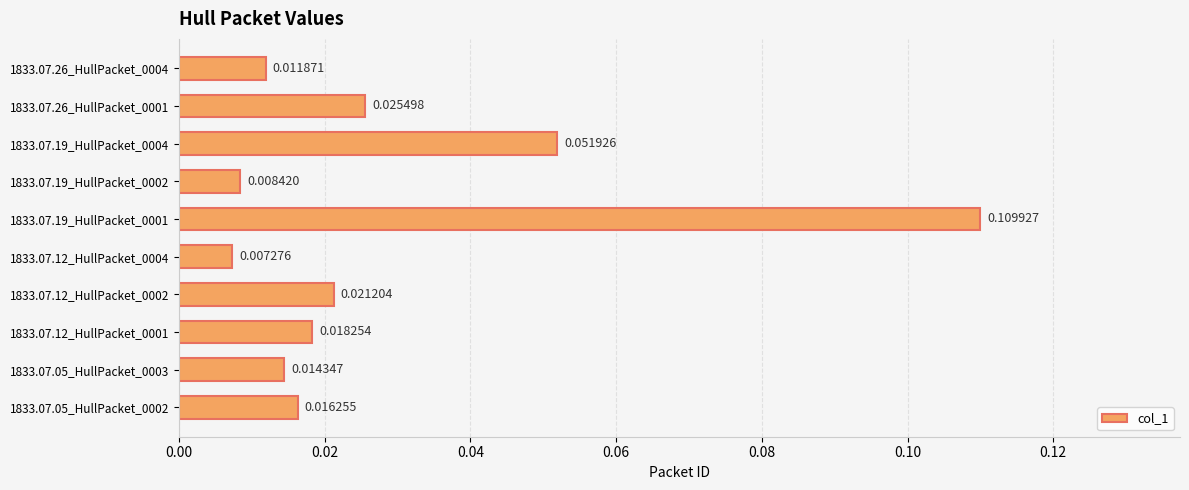

Rank the categories by value from highest to lowest.

1833.07.19_HullPacket_0001, 1833.07.19_HullPacket_0004, 1833.07.26_HullPacket_0001, 1833.07.12_HullPacket_0002, 1833.07.12_HullPacket_0001, 1833.07.05_HullPacket_0002, 1833.07.05_HullPacket_0003, 1833.07.26_HullPacket_0004, 1833.07.19_HullPacket_0002, 1833.07.12_HullPacket_0004